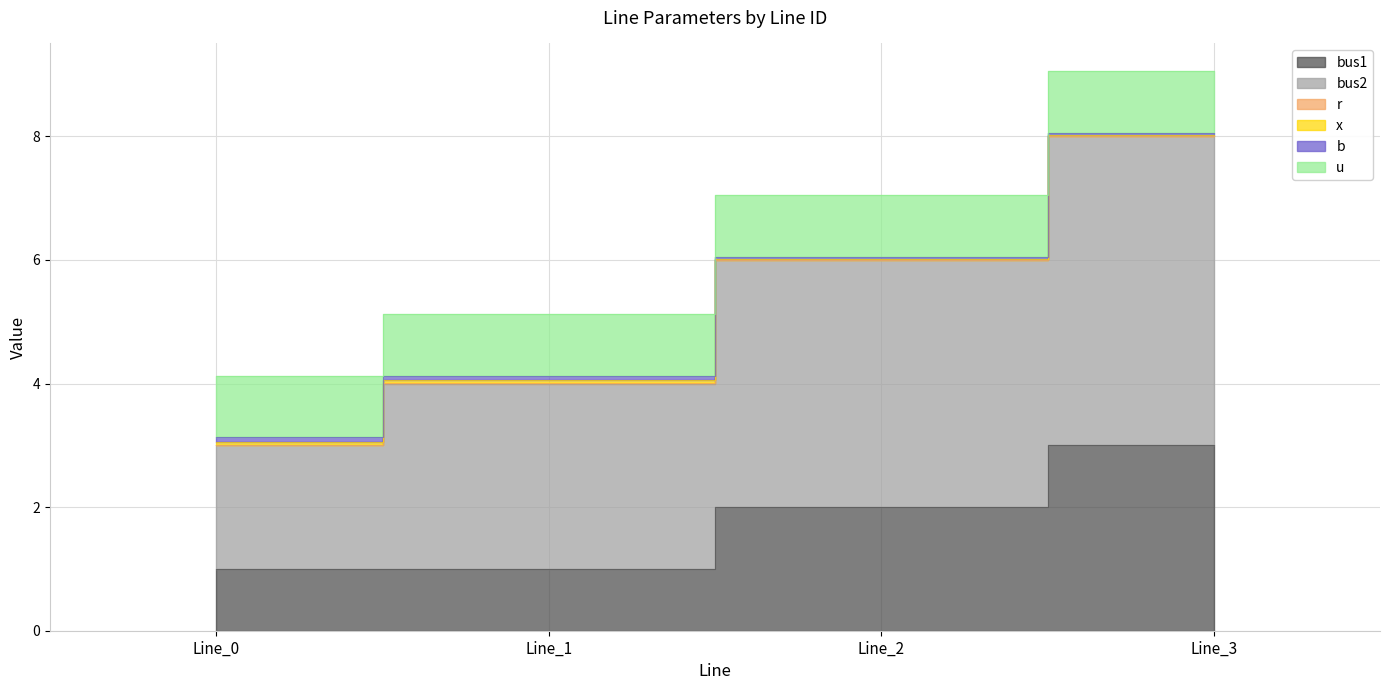

Does the chart display data point markers on the line(s)?

No